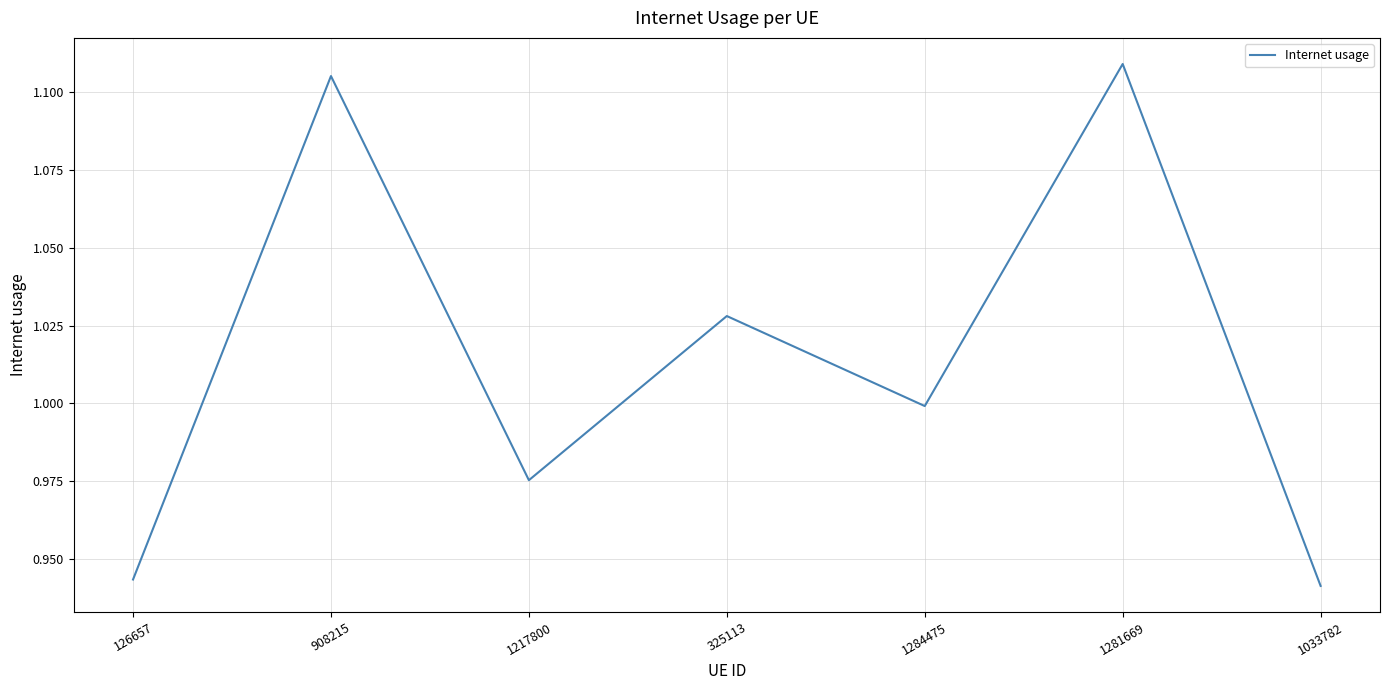

Which has a higher value, 325113 or 1033782?

325113